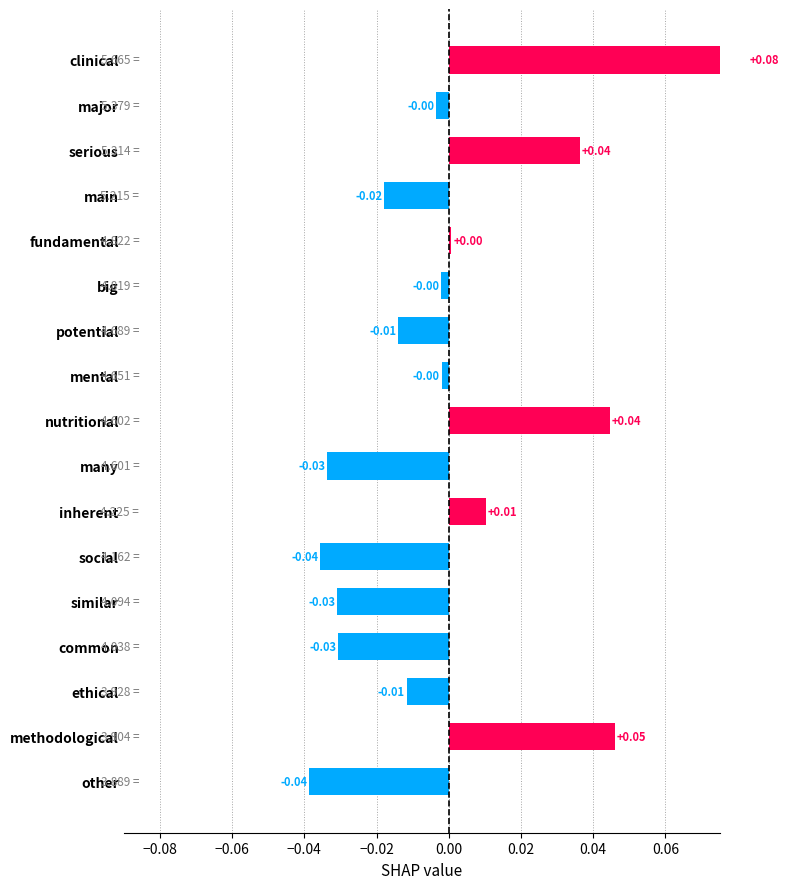

Reading left to right, list all the values displayed in this chart.

0.1	-0.0	0.0	-0.0	0.0	-0.0	-0.0	-0.0	0.0	-0.0	0.0	-0.0	-0.0	-0.0	-0.0	0.0	-0.0